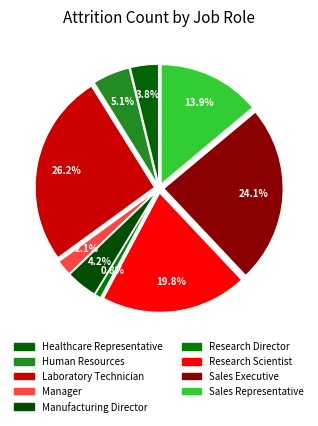

How many slices are in this pie chart?

9